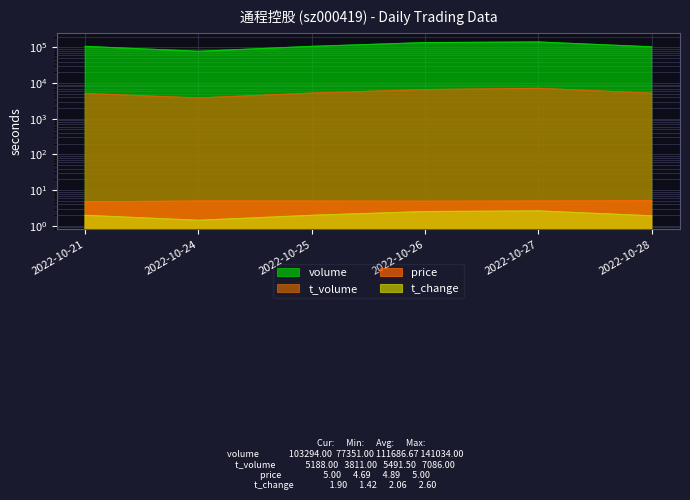

How many data points does each series have?

6